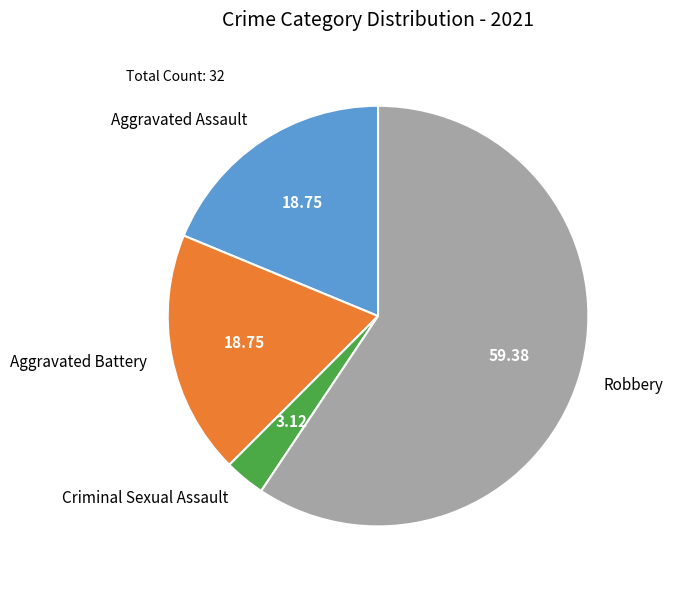

Do Robbery and Aggravated Assault together represent more than half of the pie?

Yes